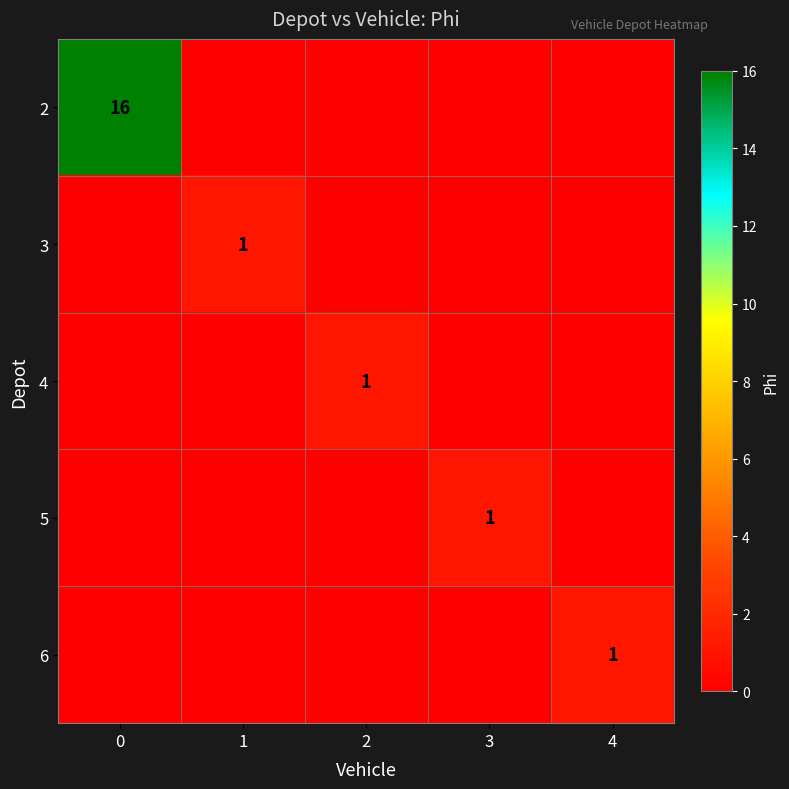

Is it true that 6 equals 1 at 4?

True